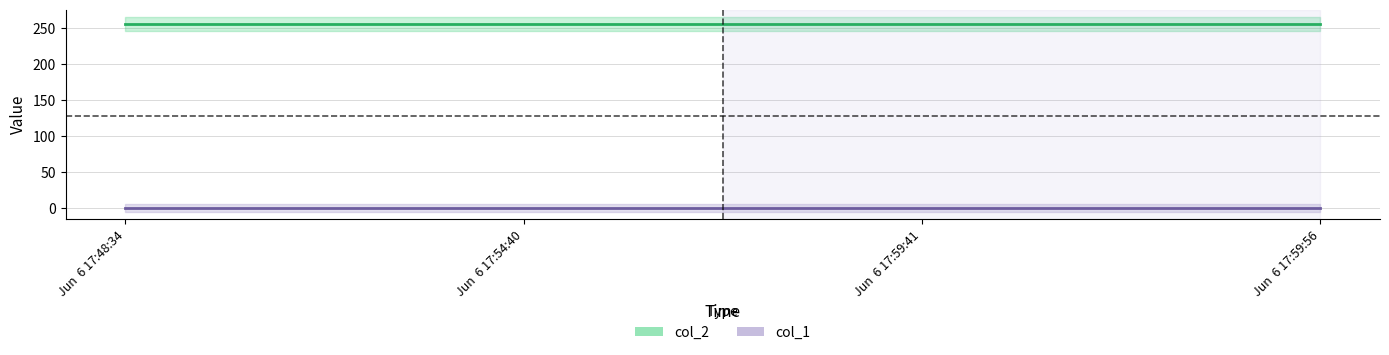

Between Jun  6 17:48:34 and Jun  6 17:59:41, which series saw the biggest shift?

col_2